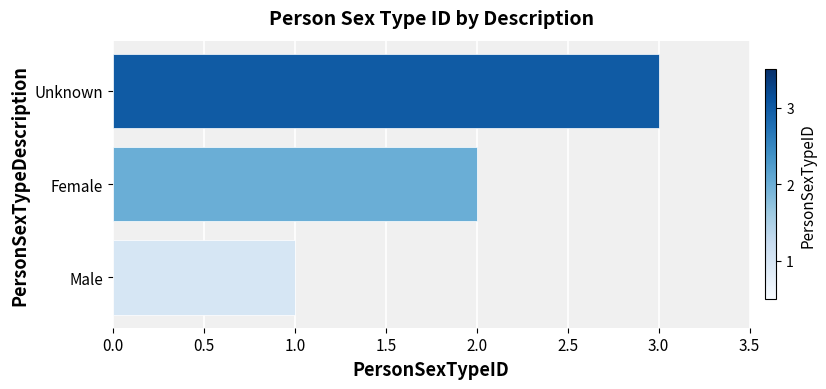

Rank the categories by value from highest to lowest.

Unknown, Female, Male